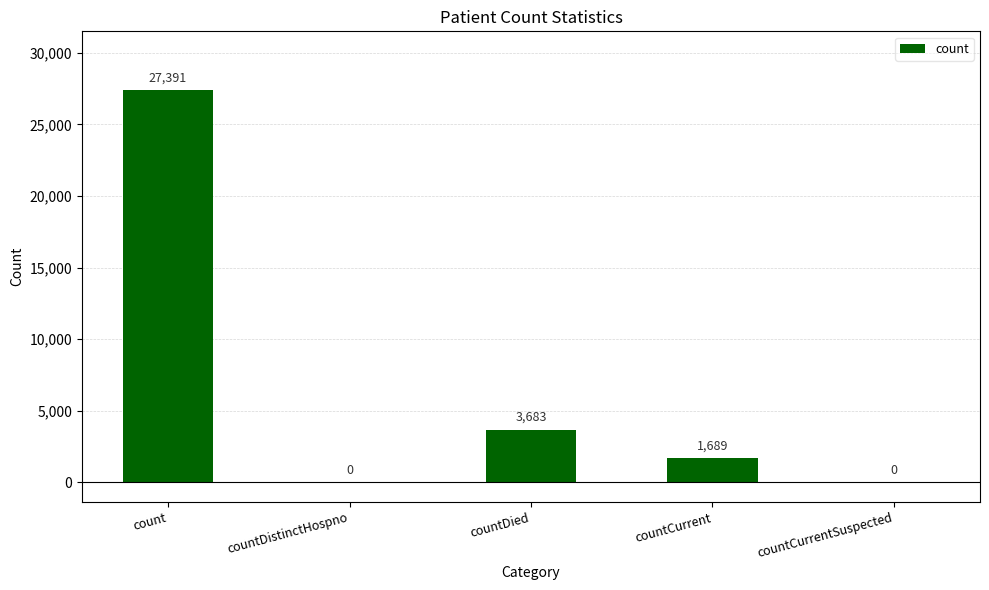

What is the sum of the values at countDistinctHospno and countCurrent?

1689